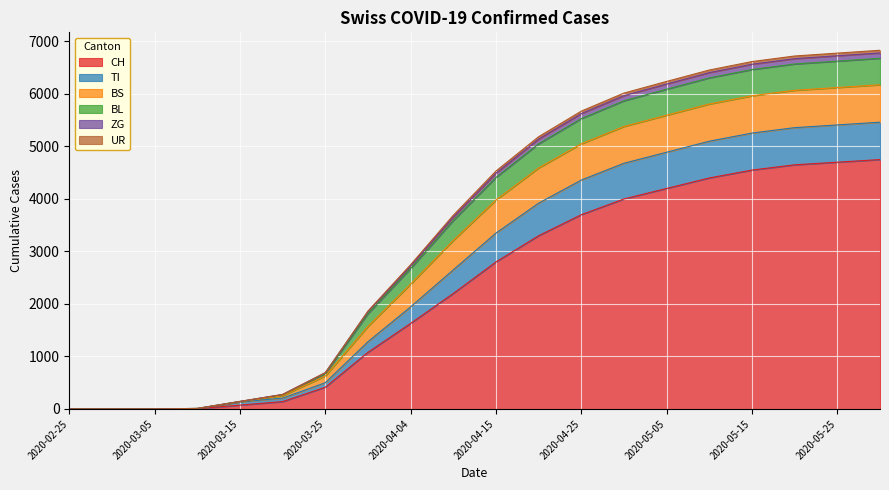

What position from the right is 2020-05-10?

5